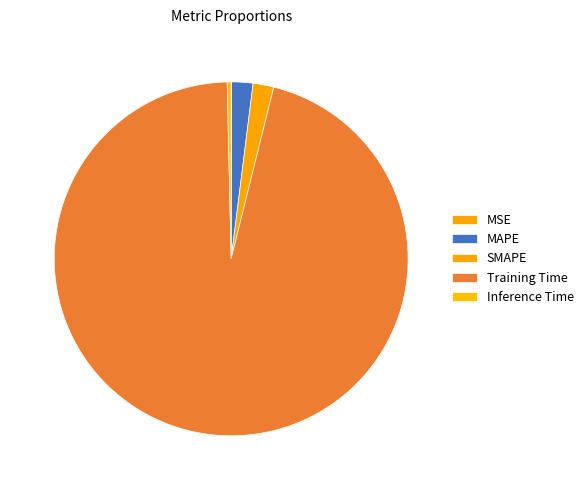

Is the sum of Training Time and SMAPE greater than half?

Yes